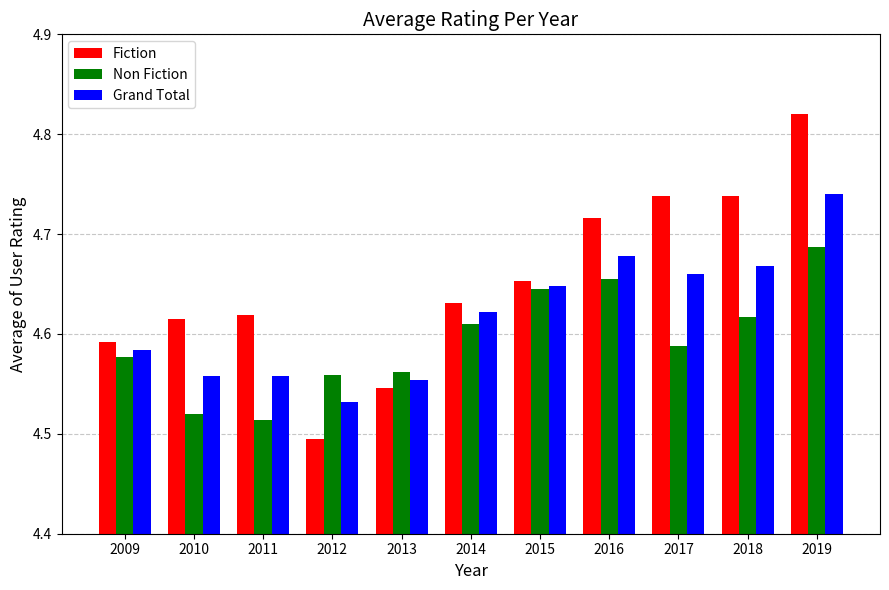

At which category is the sum across all series the highest?

2019